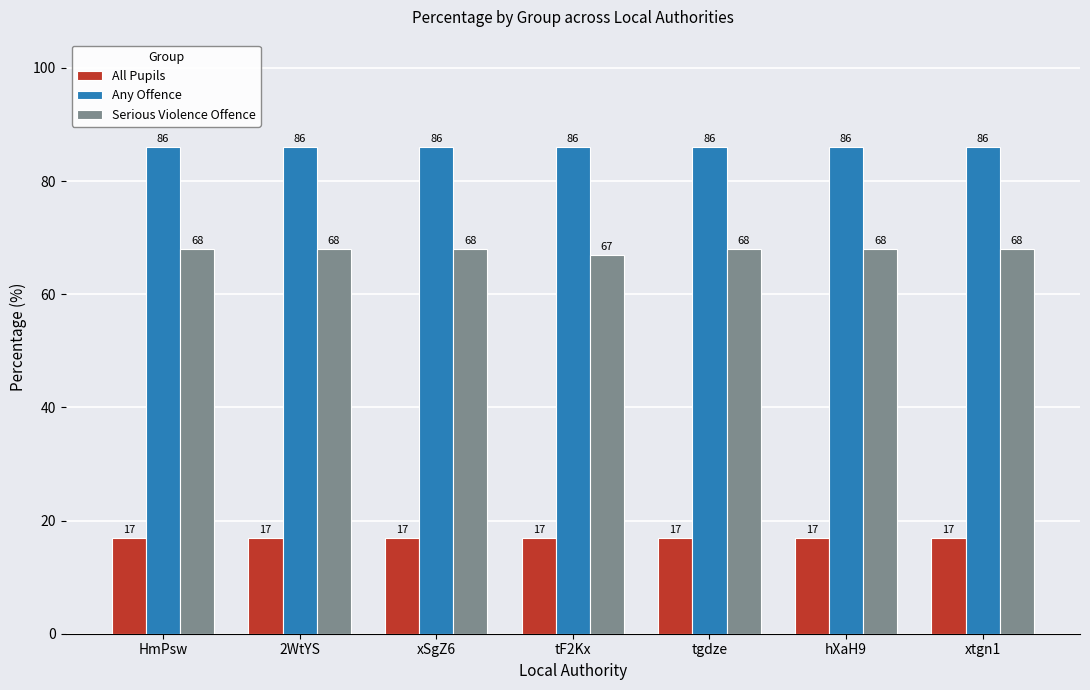

What position from the right is tF2Kx?

4